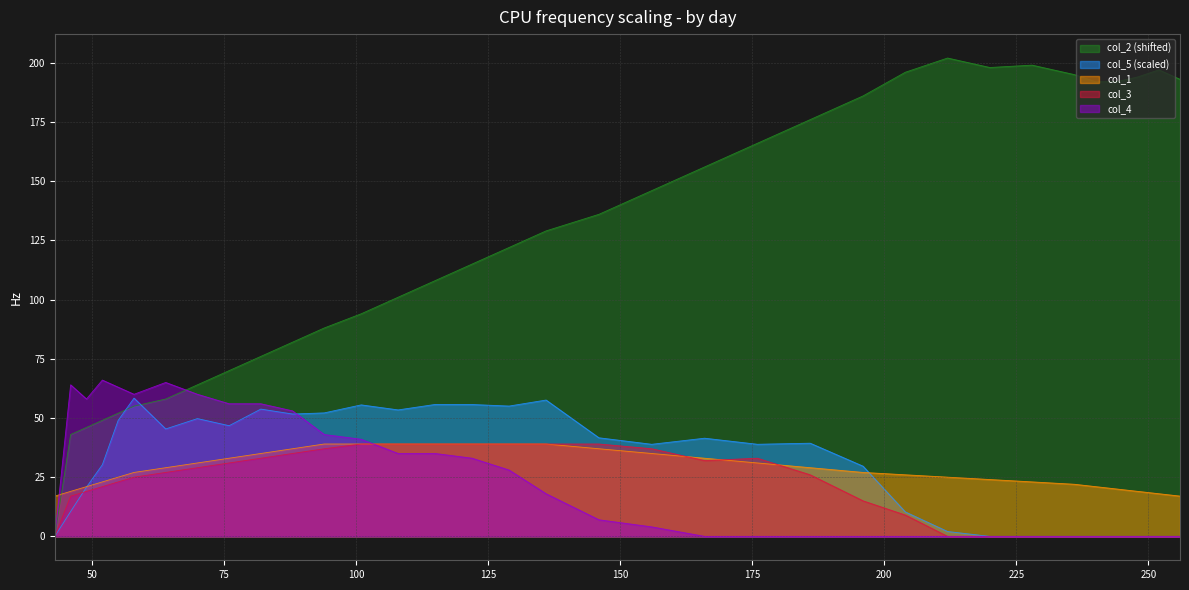

What are all the series names shown in the legend?

col_2 (shifted), col_5 (scaled), col_1, col_3, col_4